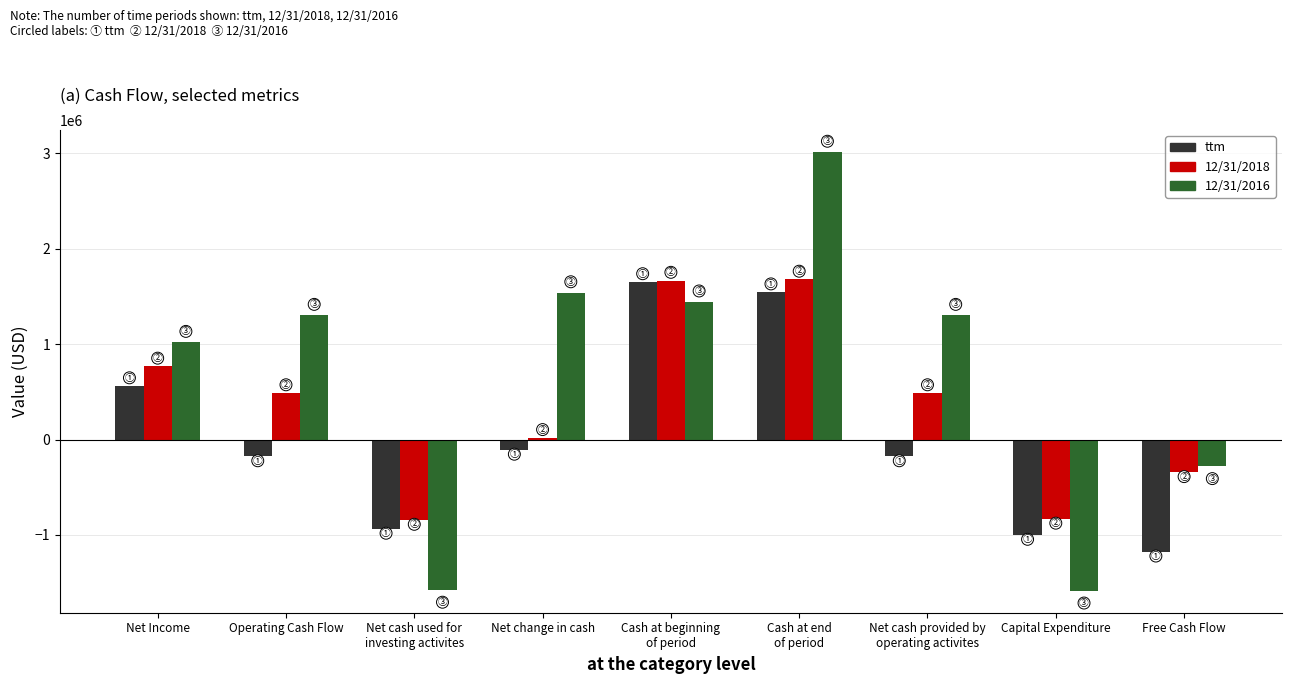

Which series has the largest total across all categories?

12/31/2016